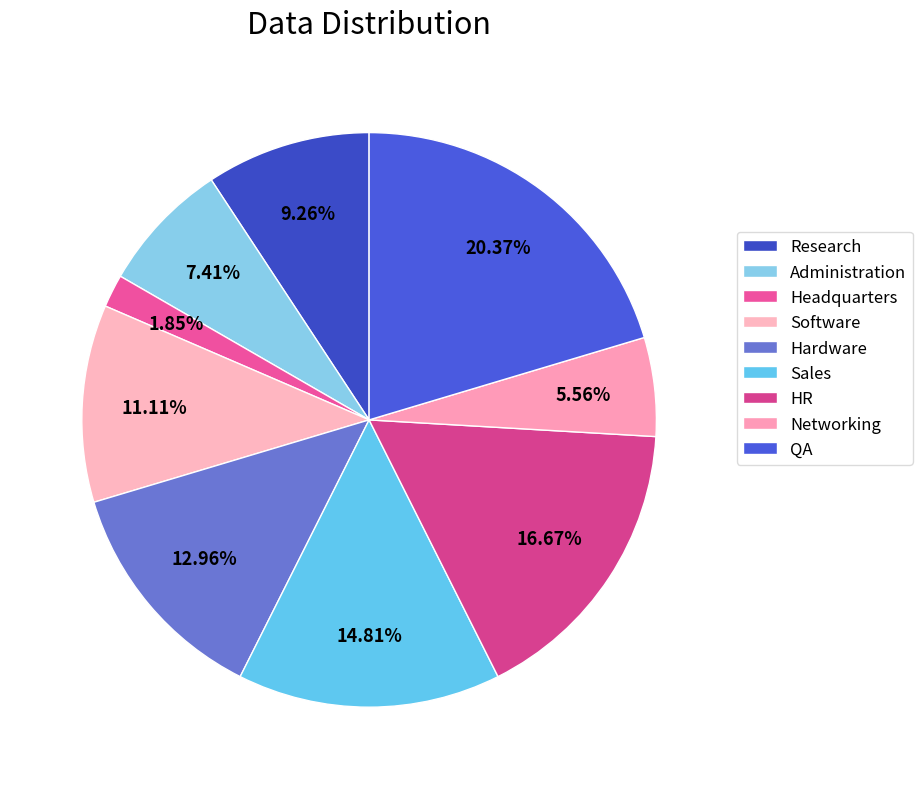

The Hardware slice represents 13% of the pie. True or false?

True